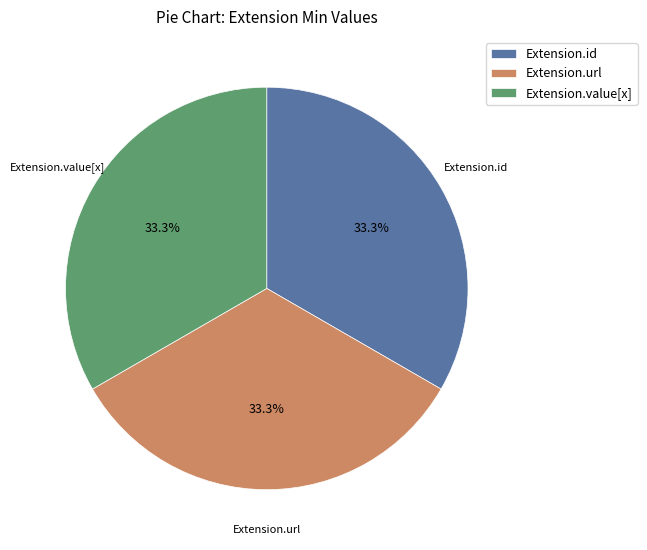

To the nearest percent, what is the difference between the largest and smallest slice percentages?

0%